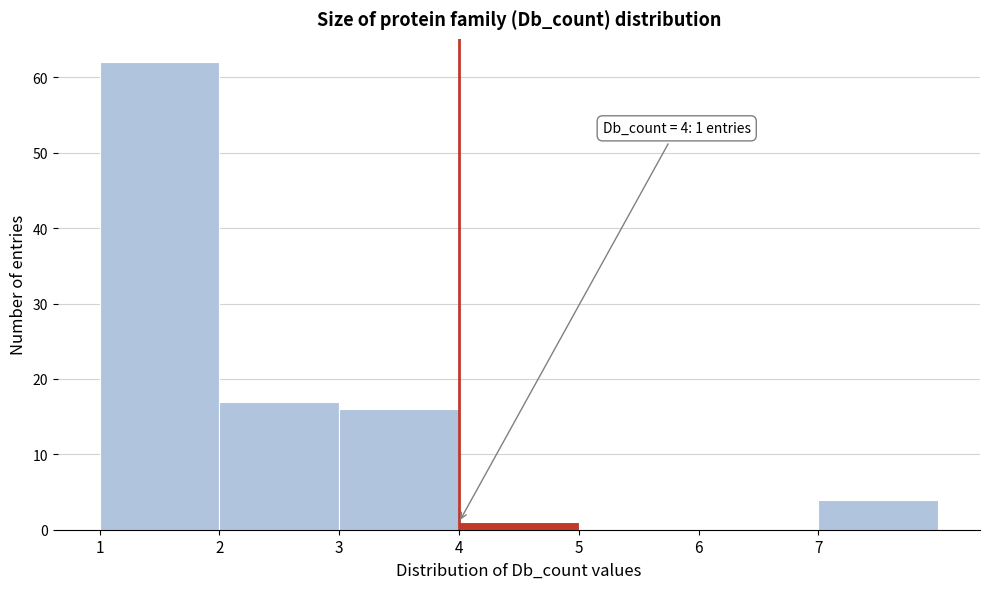

Which range on the x-axis has the tallest bar?

1 to 2